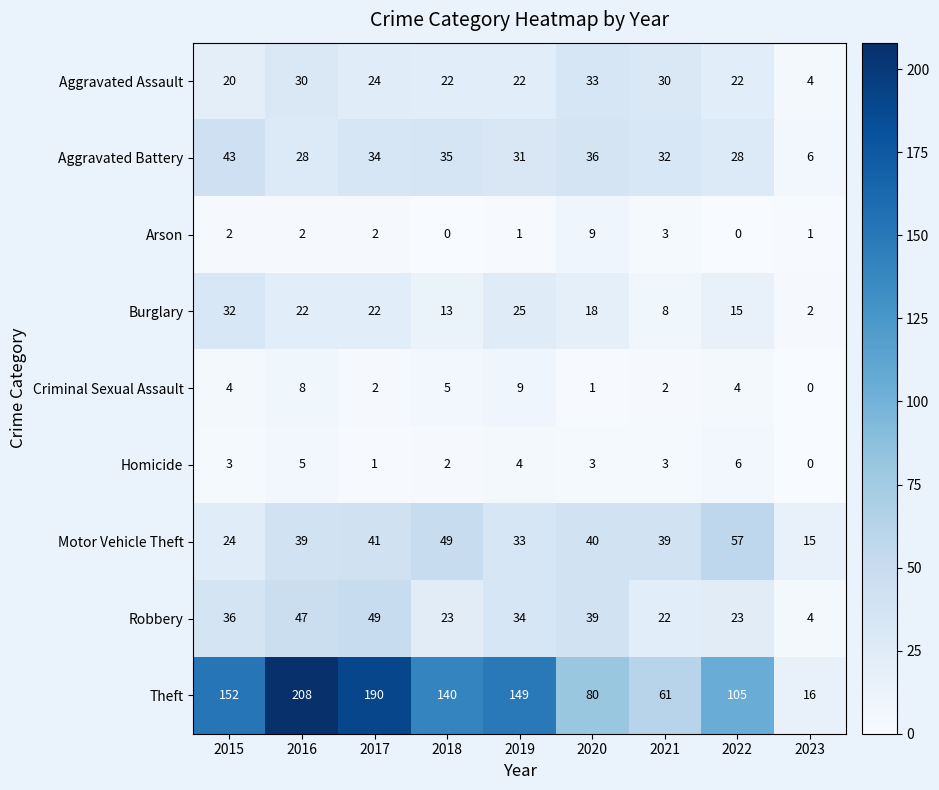

What is the difference between the maximum and second lowest values in the Burglary series?

24